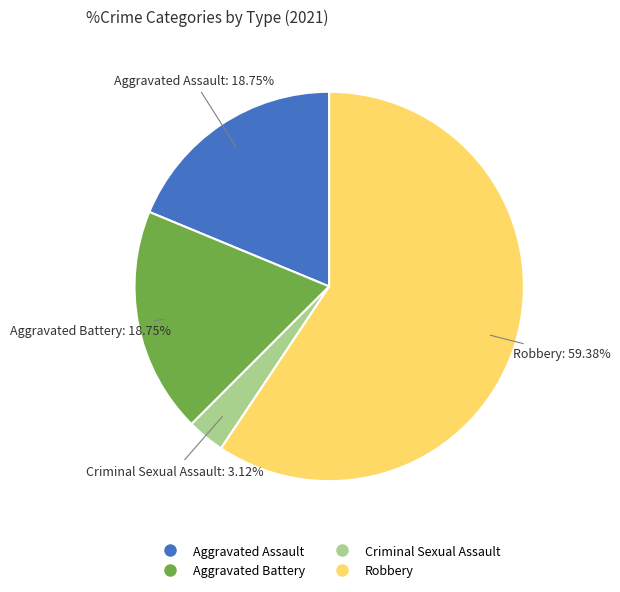

Do Aggravated Battery and Criminal Sexual Assault together represent more than half of the pie?

No